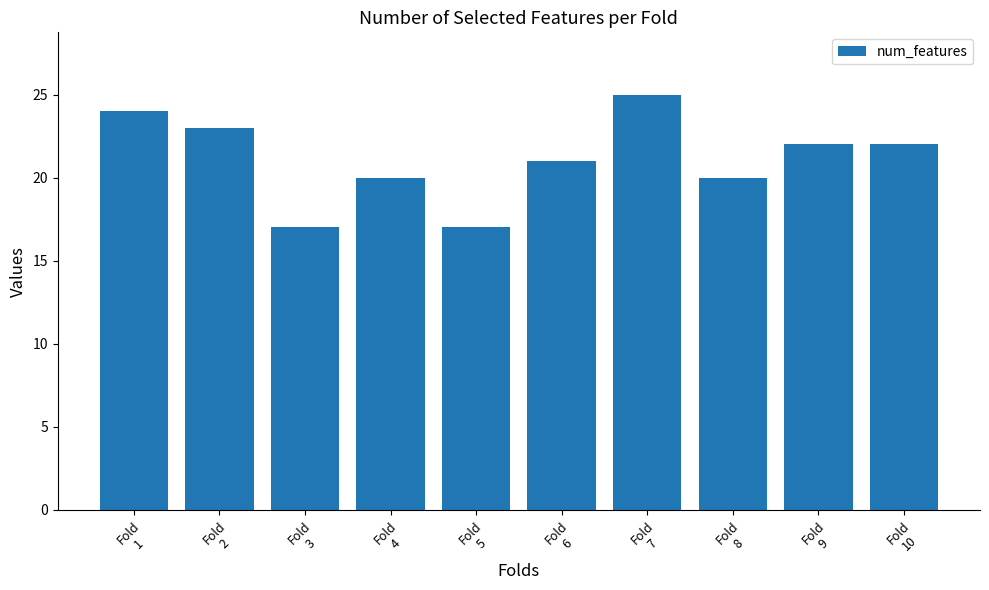

Count the number of data series in this chart.

1